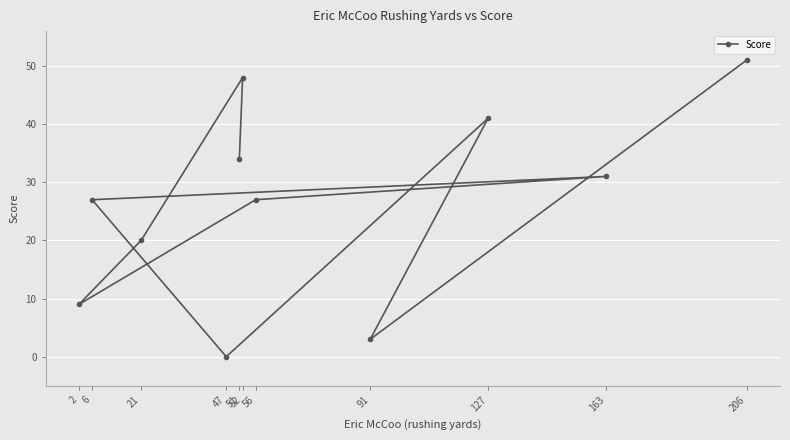

Is this an area chart (filled region under the line)?

No